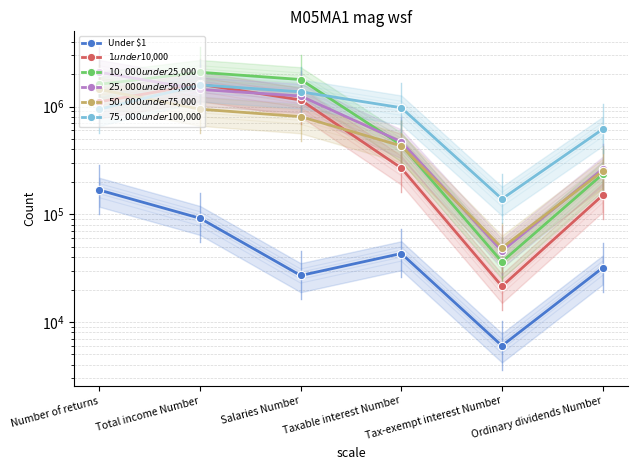

Which series has the largest range (max minus min)?

$10,000 under $25,000